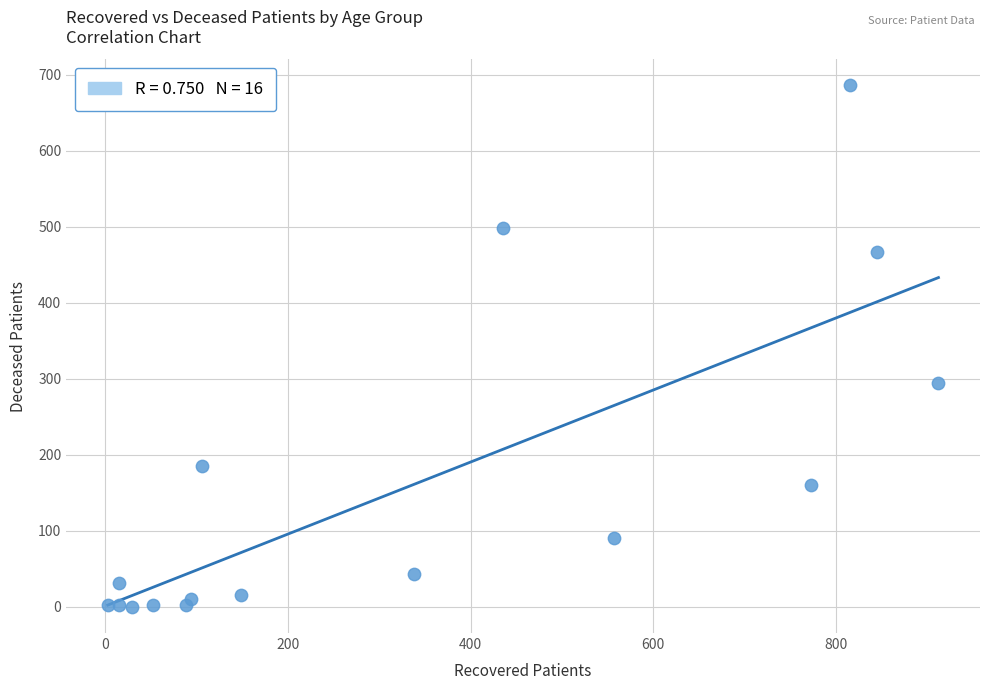

What Y value in the scatter plot is closest to 343?

295